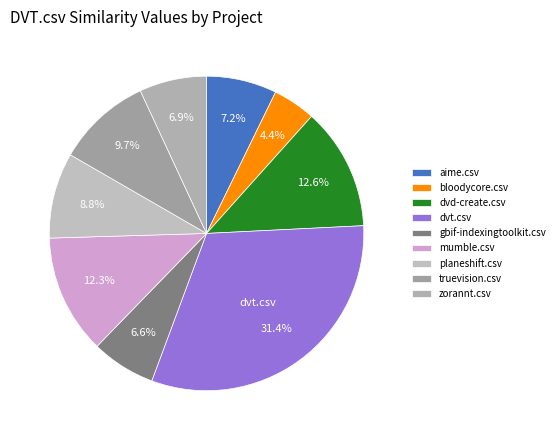

To the nearest percent, what is the difference between the mumble.csv and dvt.csv slice percentages?

19%